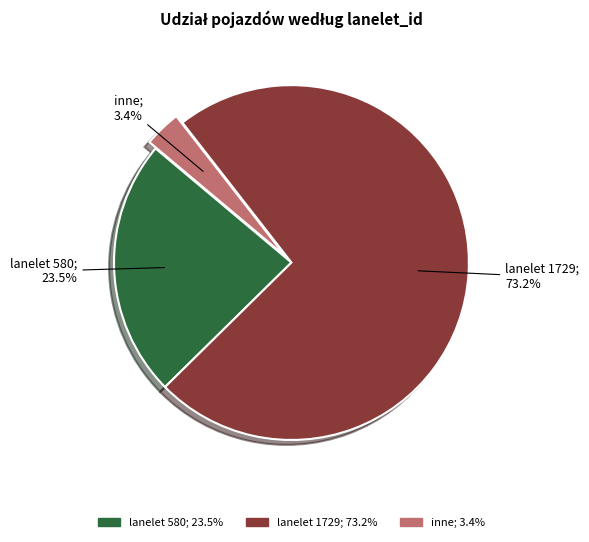

Is there any slice that represents more than half of the pie?

Yes